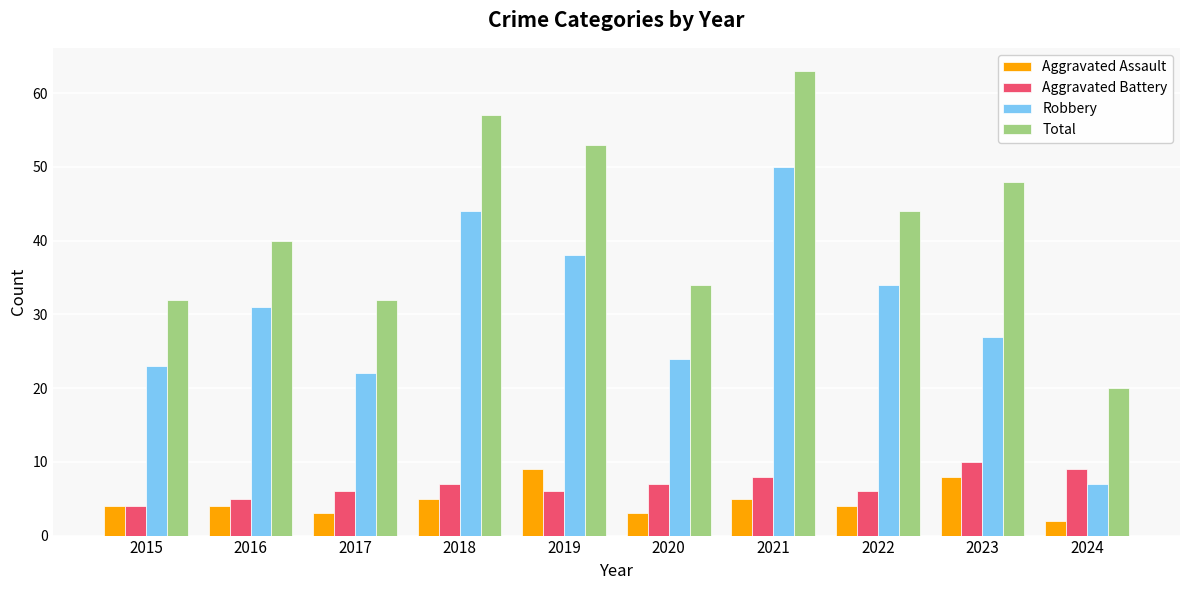

What is the average value of the Total series?

42